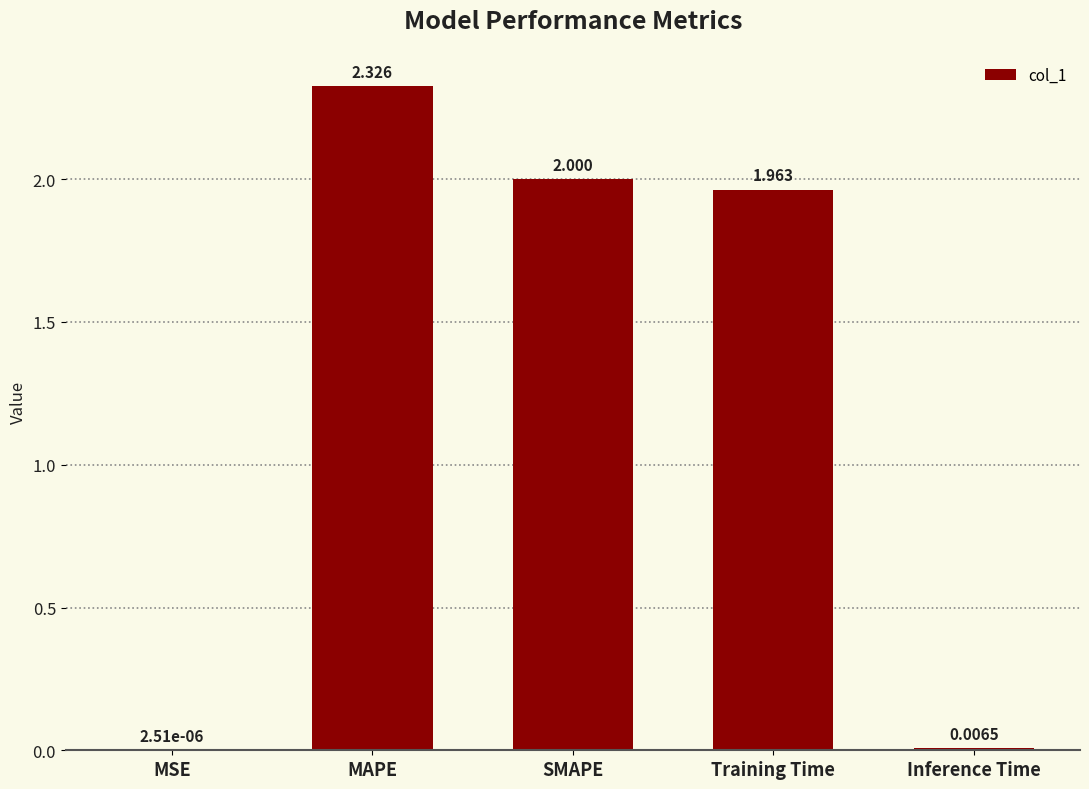

At which label is the value closest to 1?

Training Time